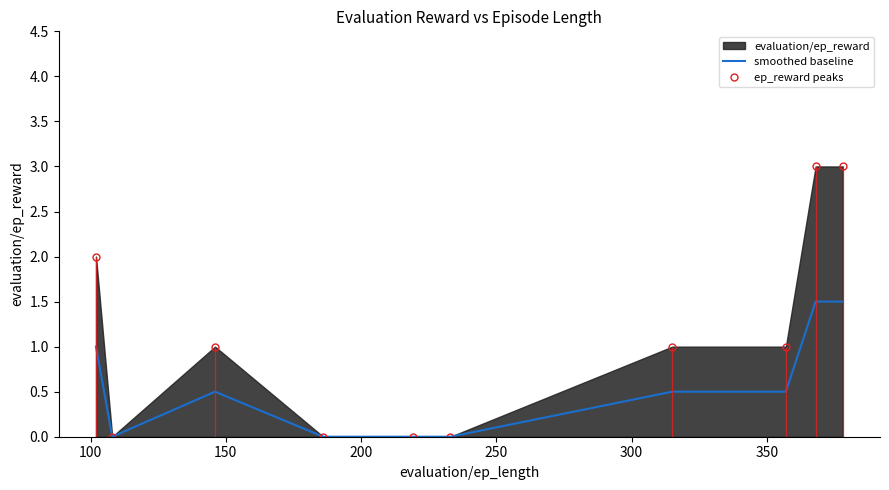

What is the highest value of the smoothed baseline series?

1.5